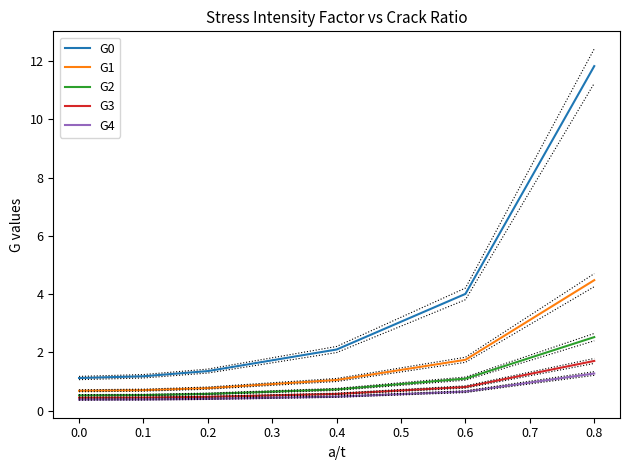

Which series has the largest total across all categories?

G0